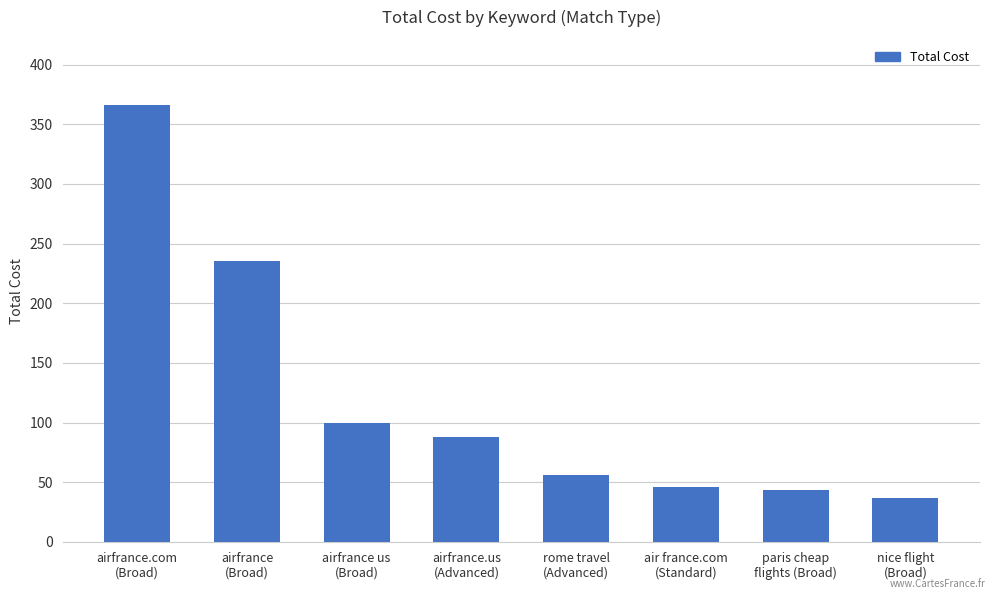

What is the average value?

121.3